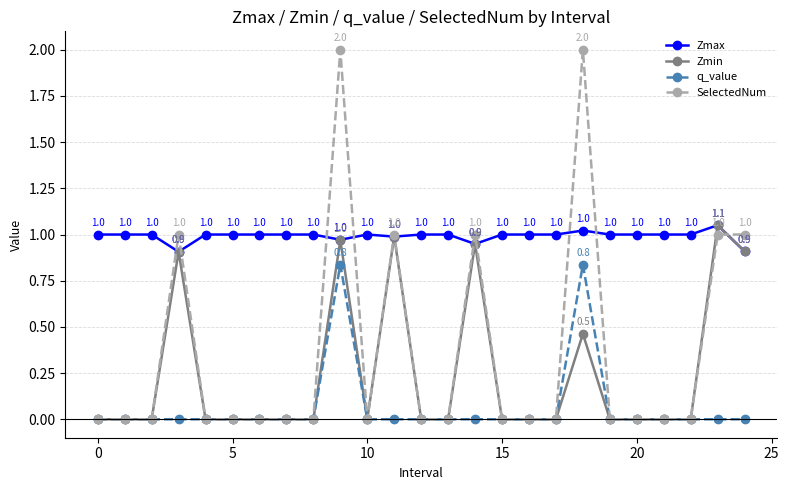

How many distinct data groups are displayed?

4